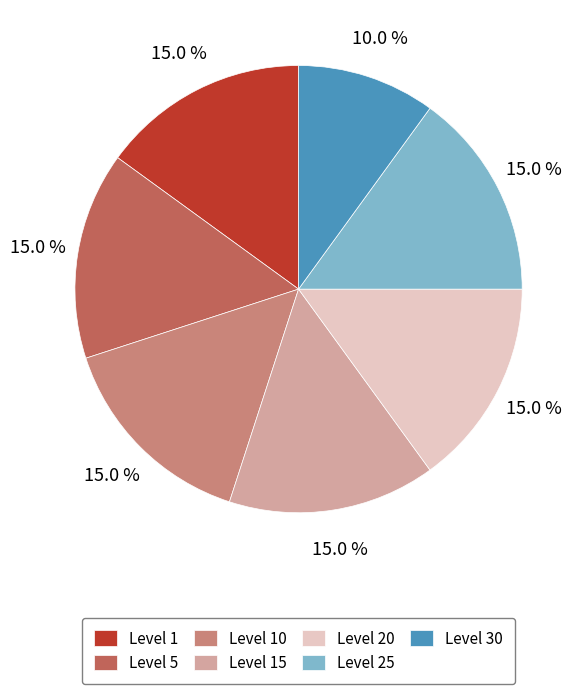

Approximately how many times larger is the value at Level 10 compared to Level 30?

1.5